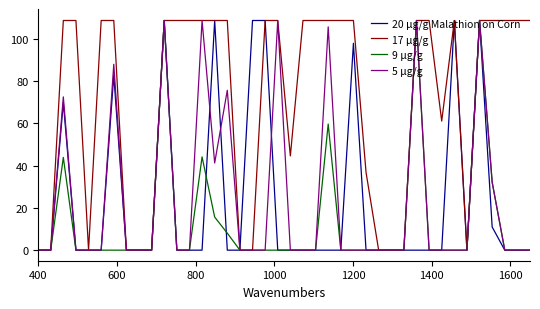

What is the maximum value shown in the chart?

108.6